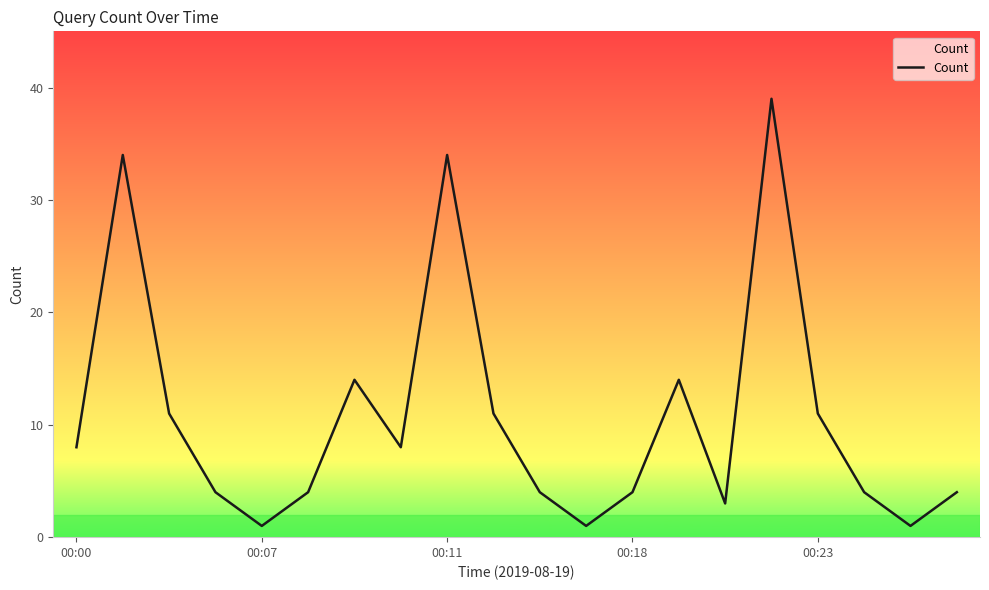

What is the greatest value displayed?

39